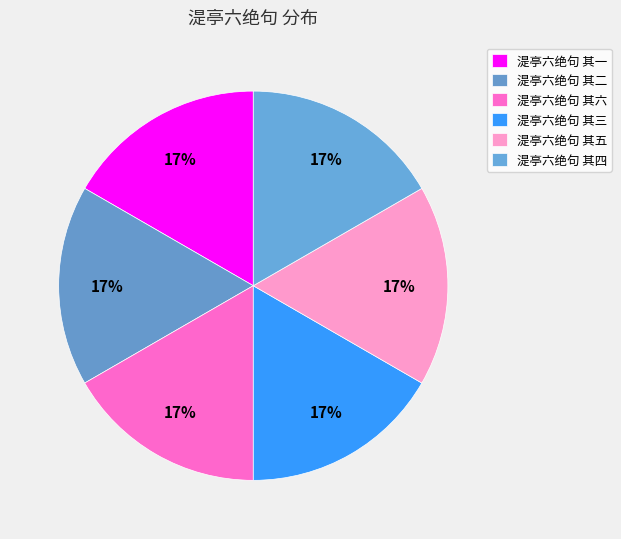

Is there a majority slice in this chart?

No